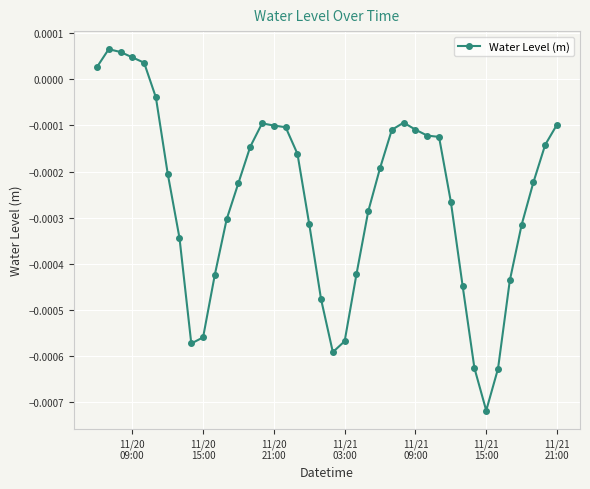

True or false: there are more than 1 points higher than both neighbors.

True